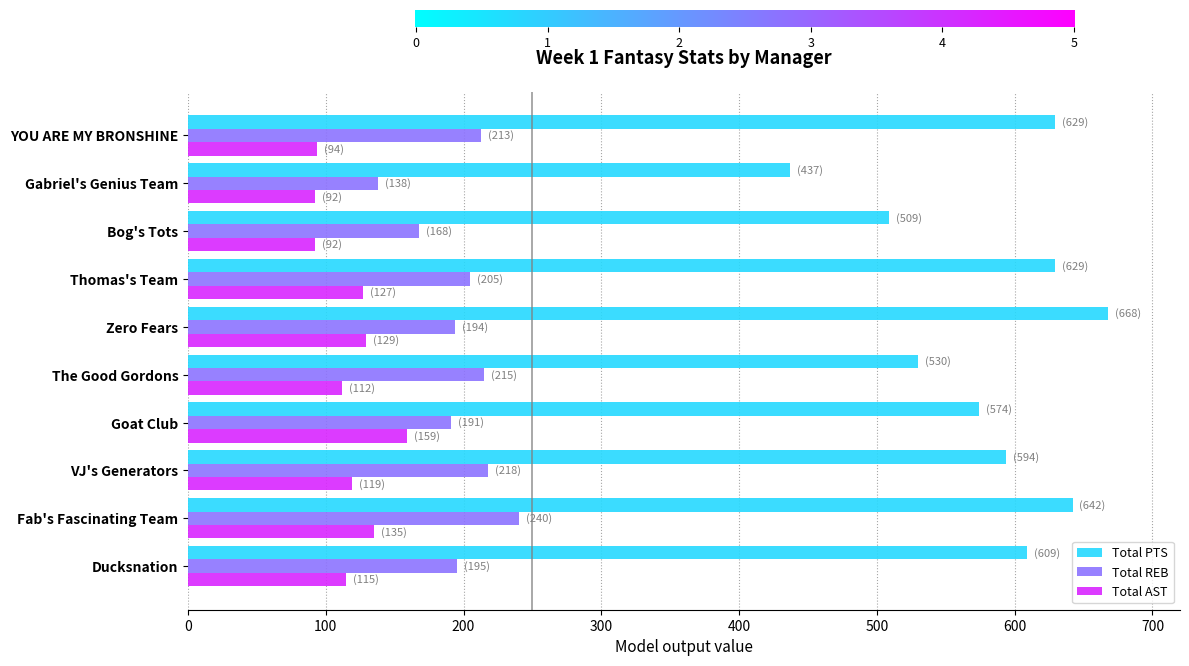

List the series in order of their peak value, highest first.

Total PTS, Total REB, Total AST